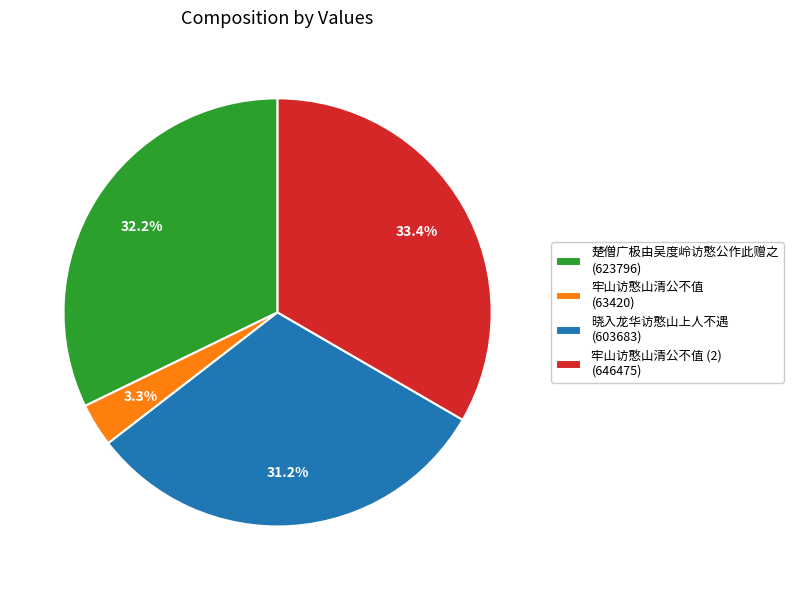

Does 楚僧广极由吴度岭访憨公作此赠之 (623796) account for over 50% of the chart?

No